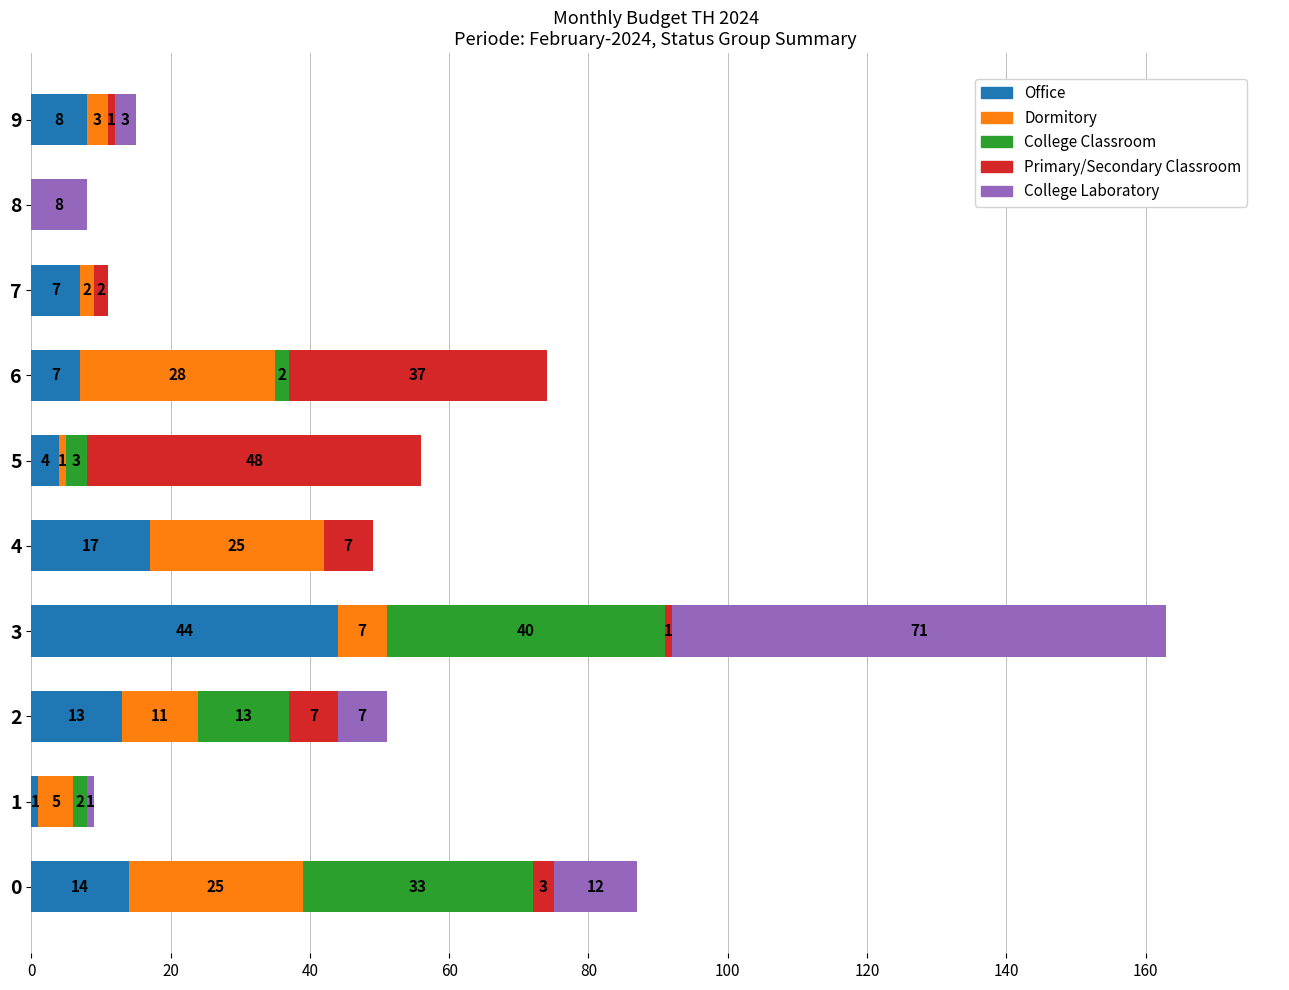

What is the highest value of the Office series?

44